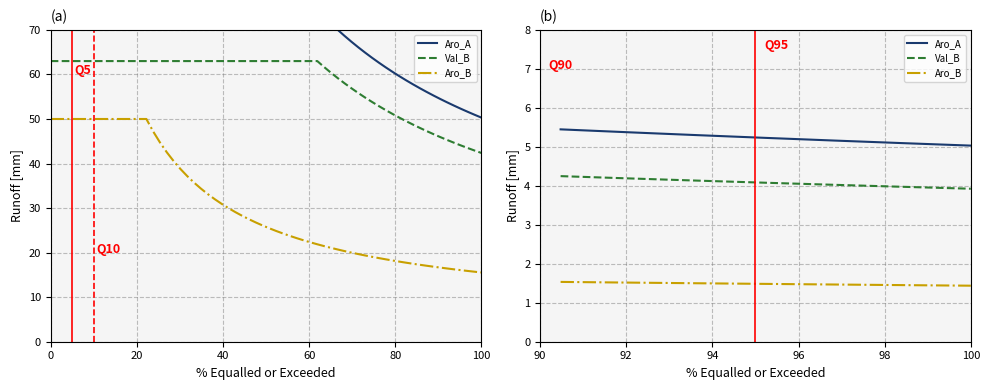

Is the value of Aro_A at 80 greater than the value of Aro_B at 80?

Yes